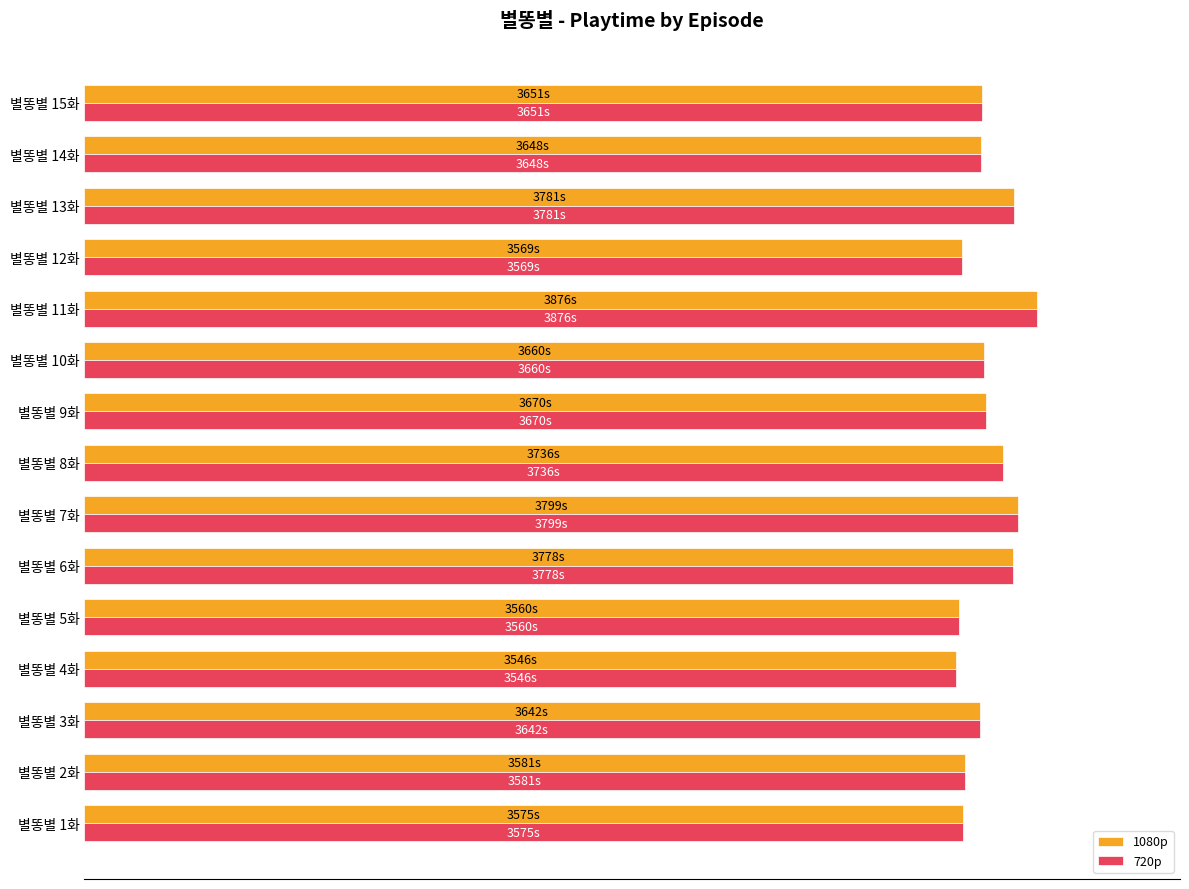

What is the difference between the maximum and minimum values in the 720p series?

330